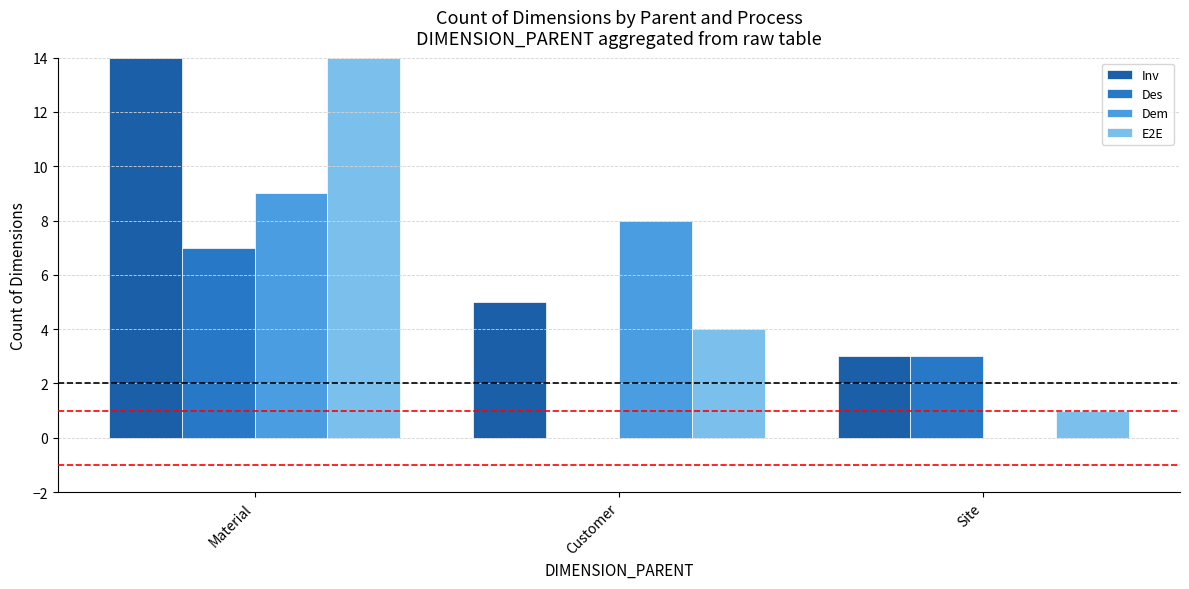

The value of E2E at Material is 14. True or false?

True